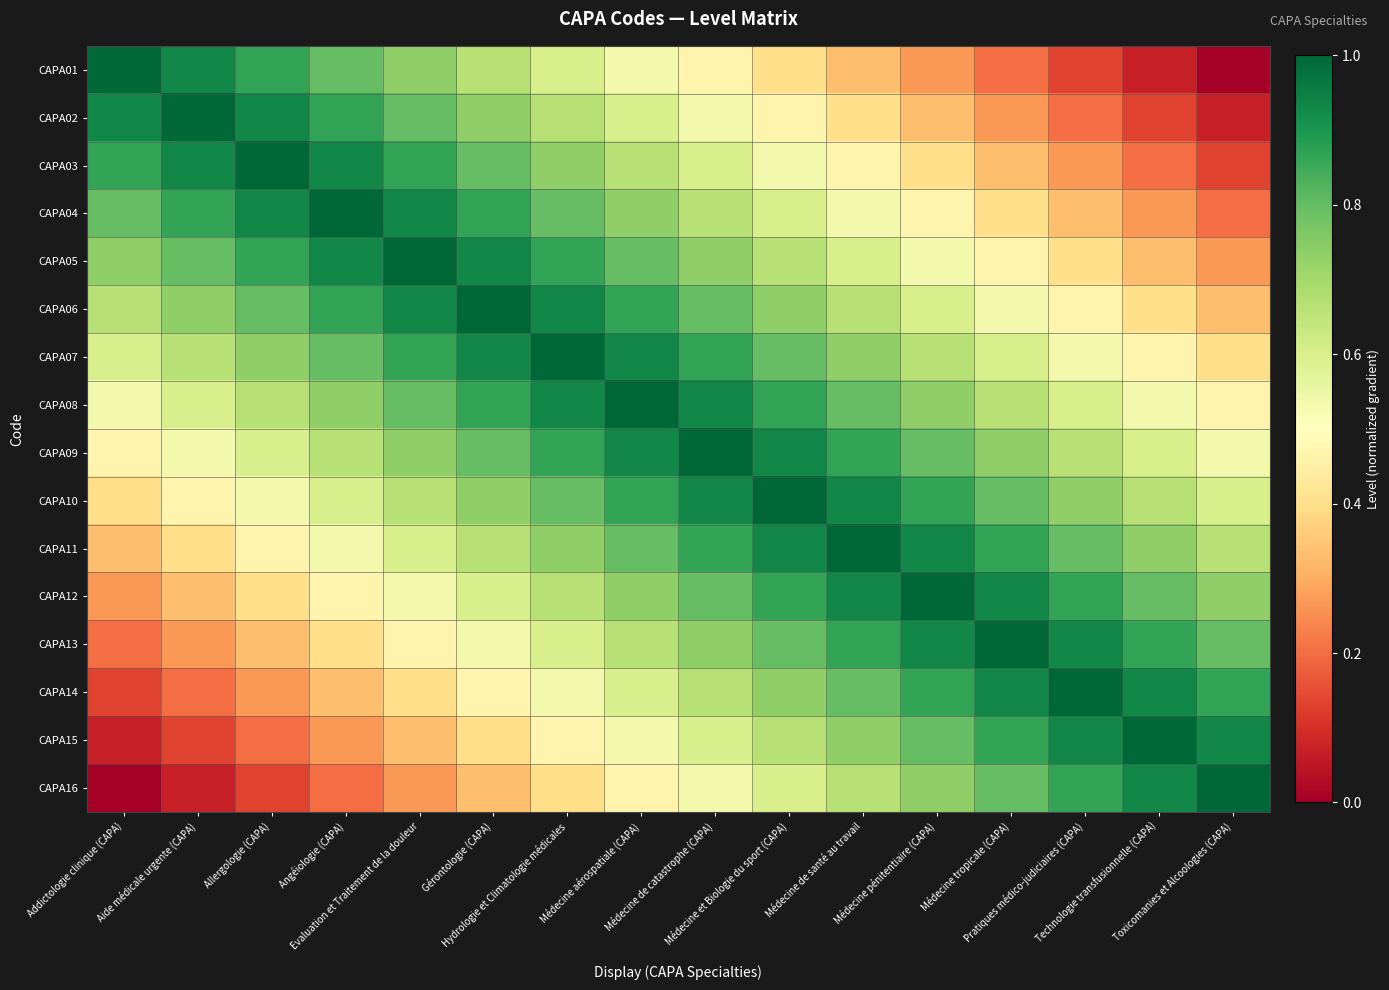

Count the number of data series in this chart.

16